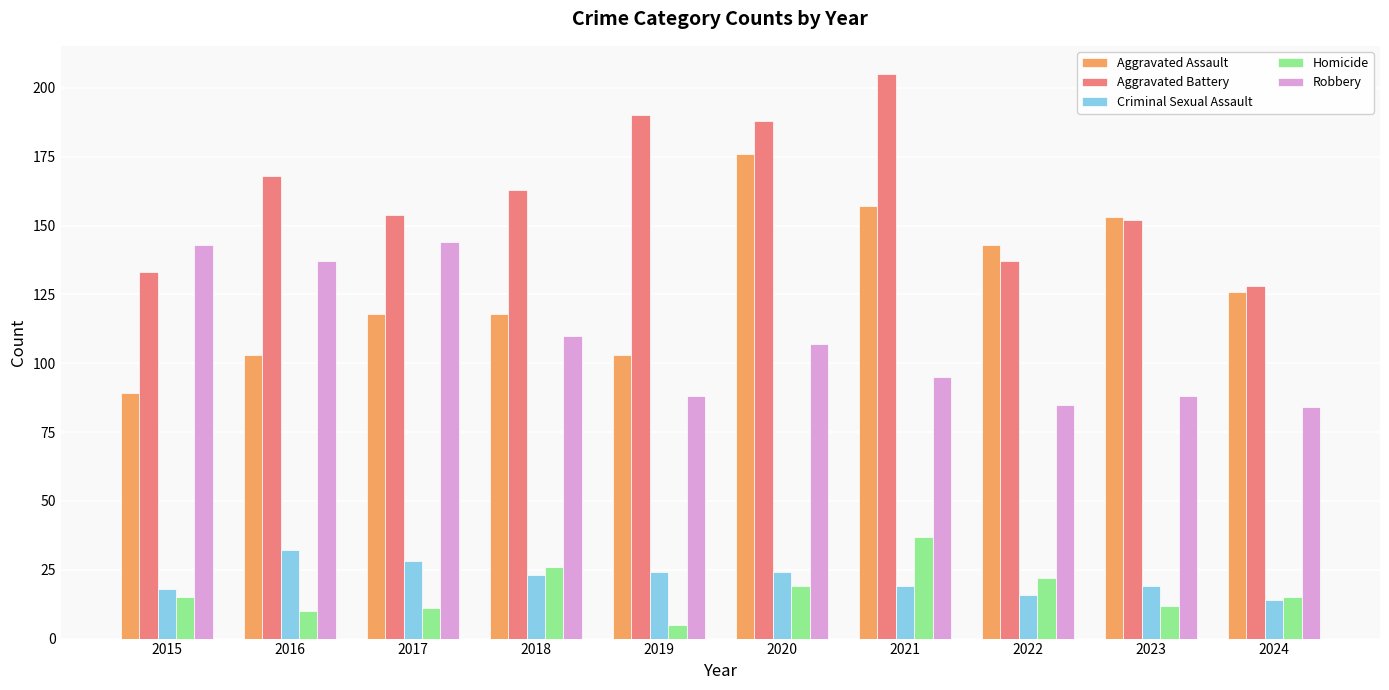

How many values in the Robbery series are below 107?

5